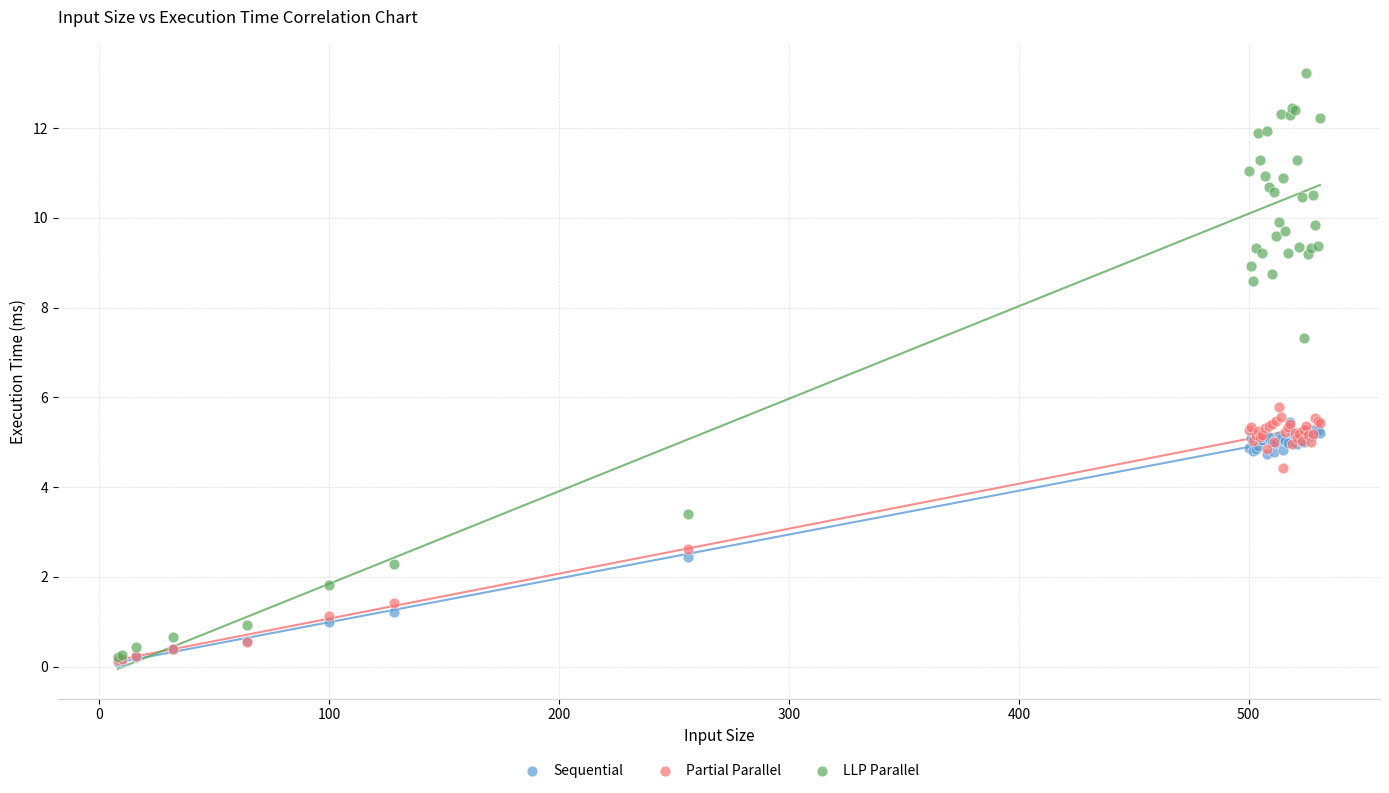

Which series contains the highest Y value?

LLP Parallel